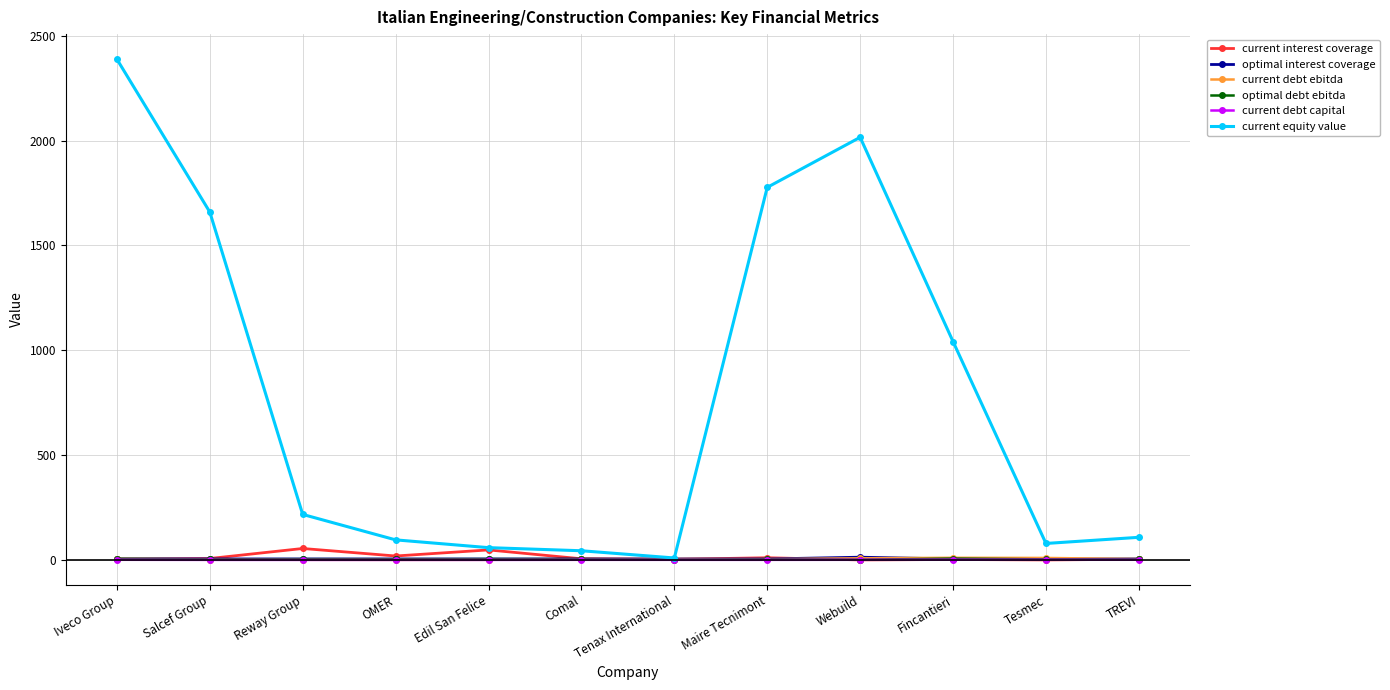

Which category has the highest value across all series?

Iveco Group